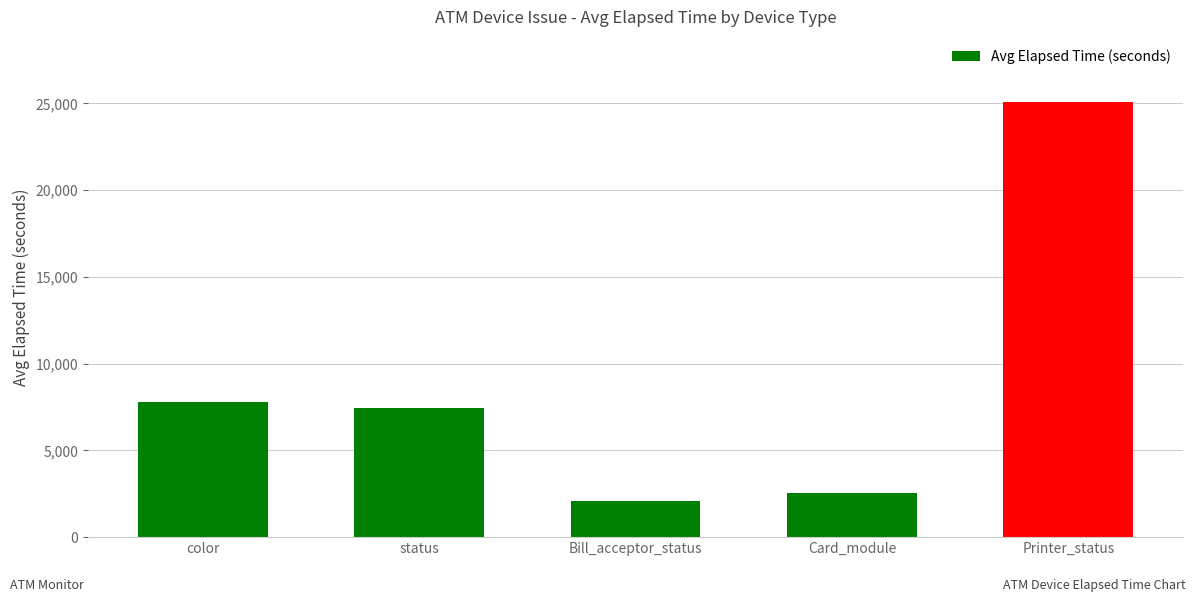

What is the label of the 1st bar from the left?

color